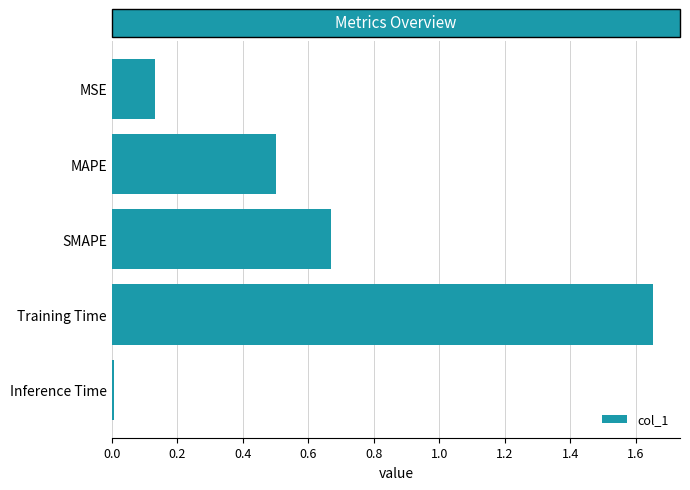

Is it true that the value at MAPE is 0.5?

True